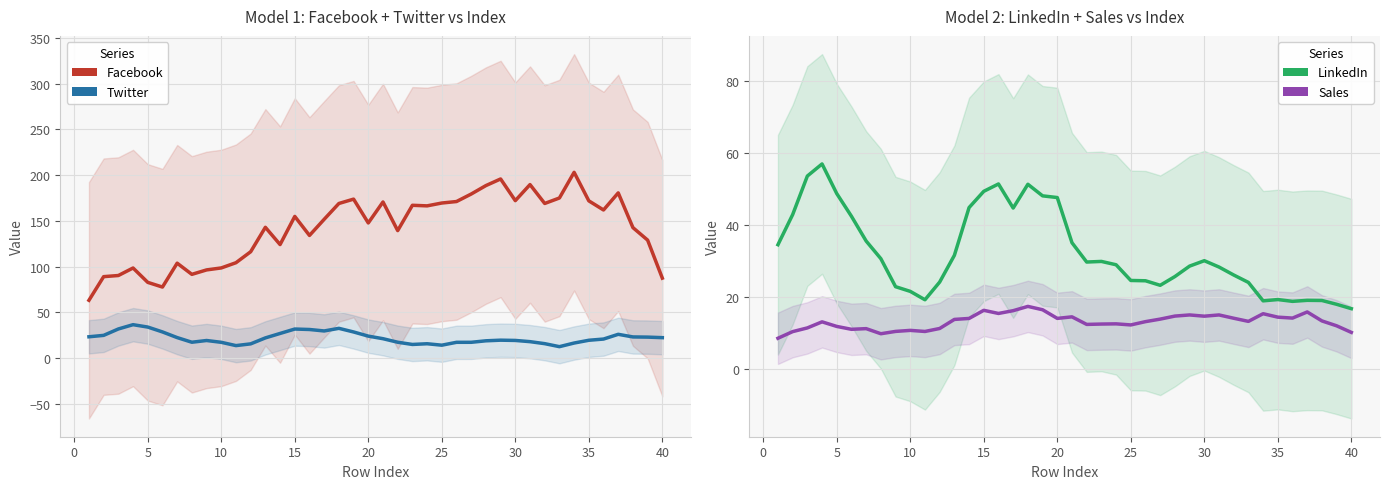

What is the smallest value displayed?

8.6